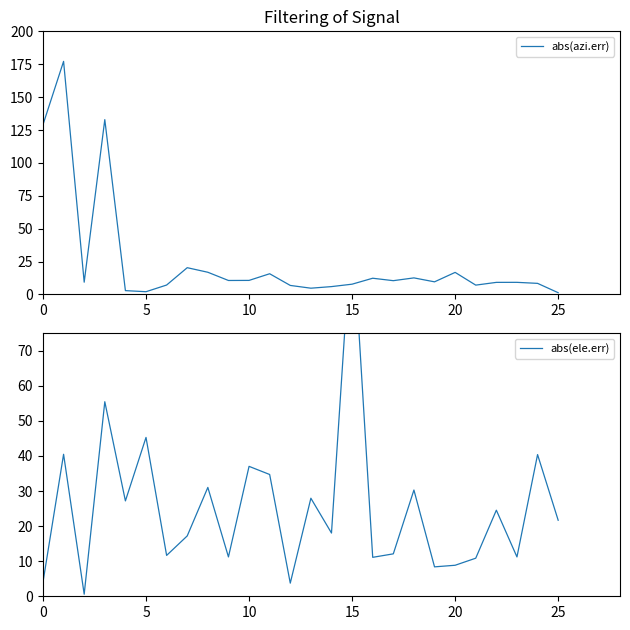

Is it true that abs(azi.err) equals 26.4 at 20?

False